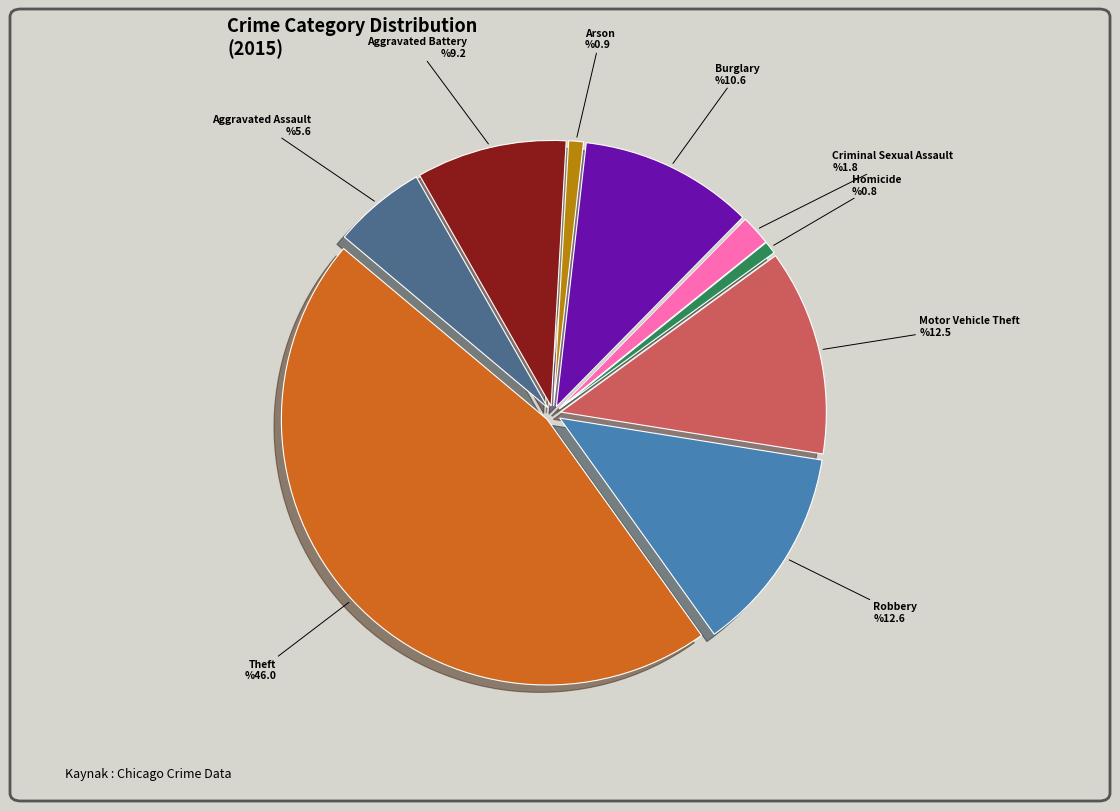

Is there a majority slice in this chart?

No